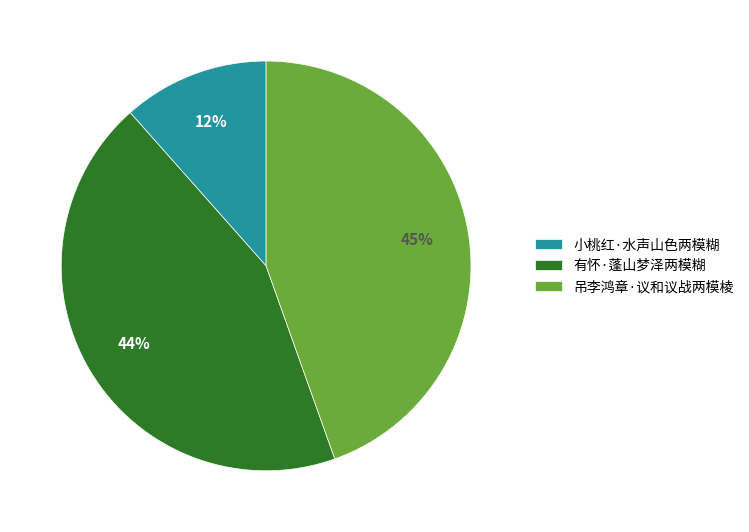

To the nearest percent, what is the difference between the largest and smallest slice percentages?

33%